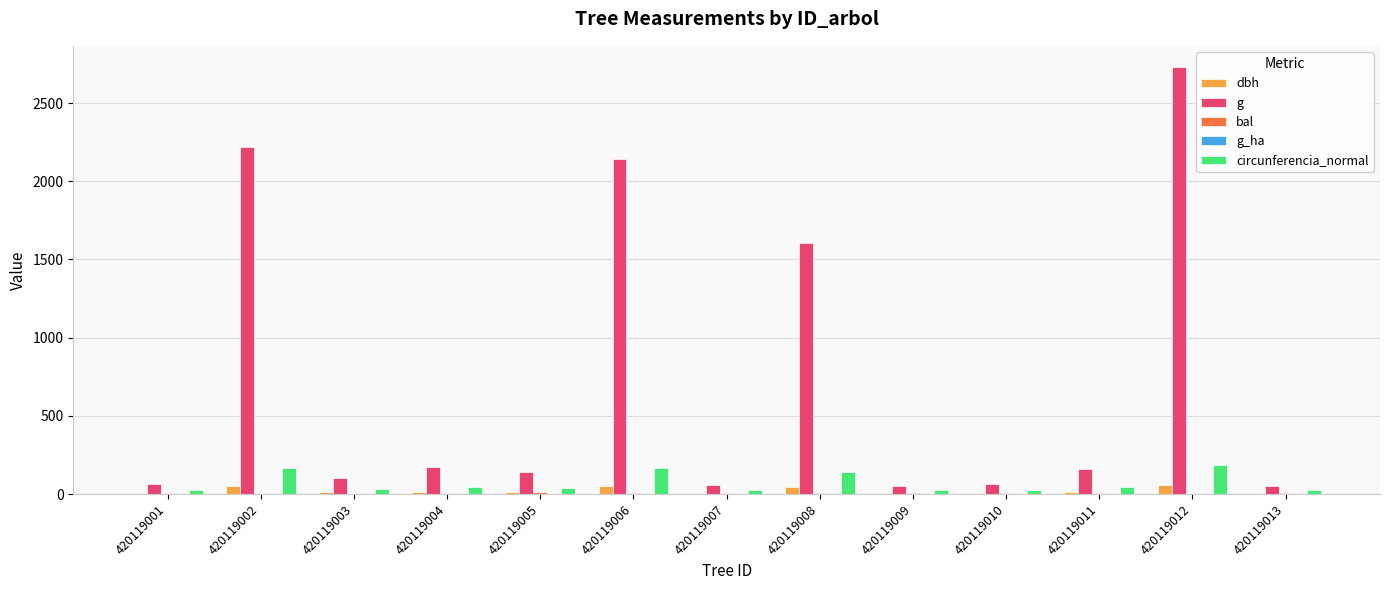

What is the sum of the g values at 420119003 and 420119004?

275.8